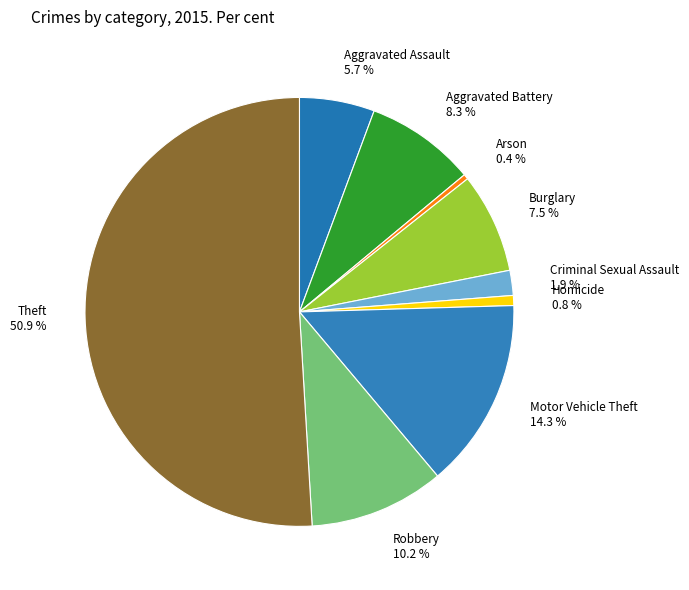

Which slice represents more than half of the pie?

Theft